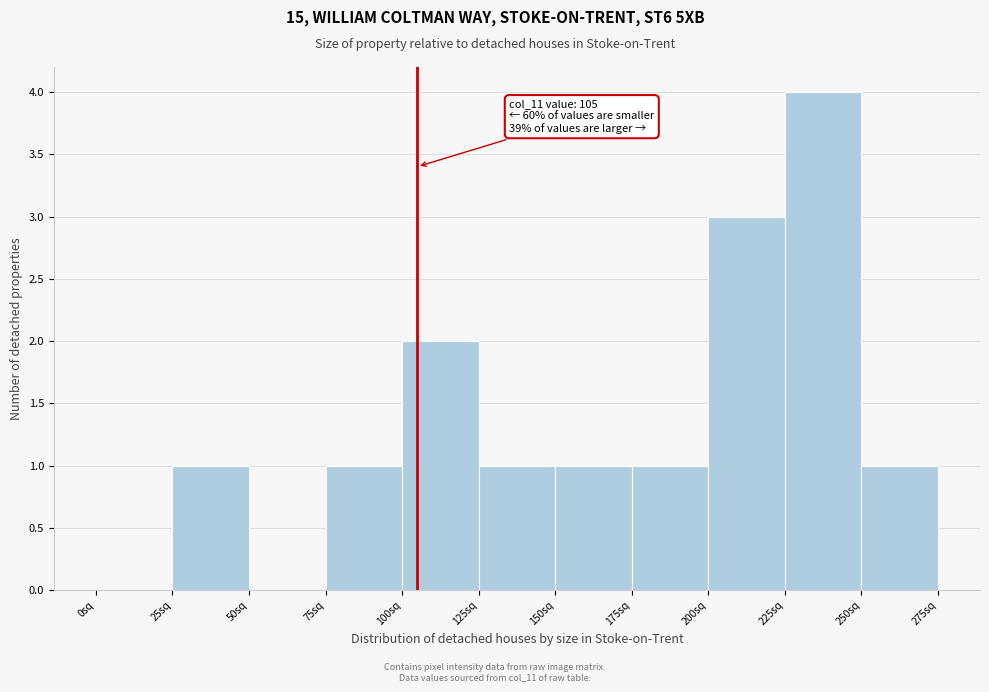

Which range on the x-axis has the tallest bar?

225 to 250